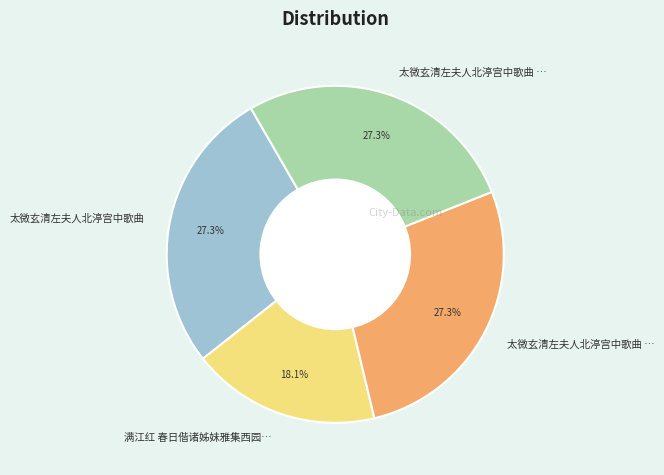

Is there any slice that represents more than half of the pie?

No